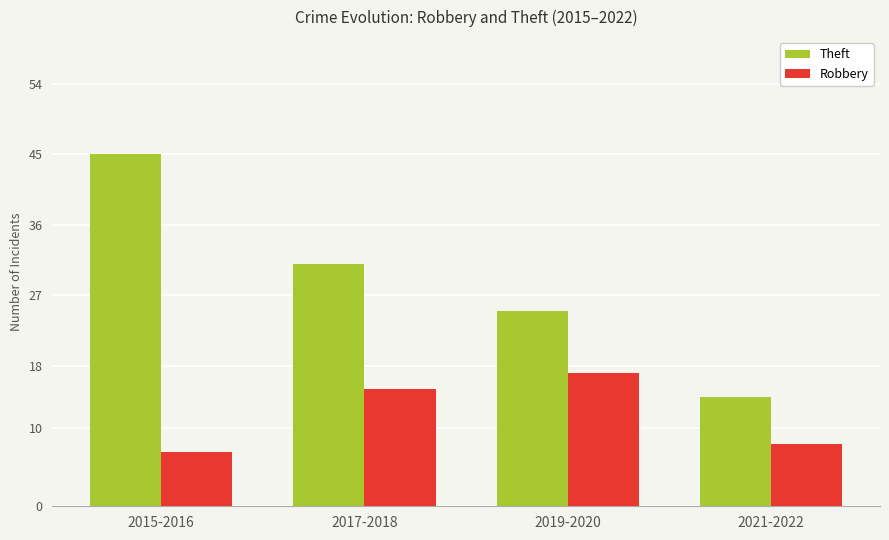

What is the value of the Robbery bar at the 4th from the left?

8